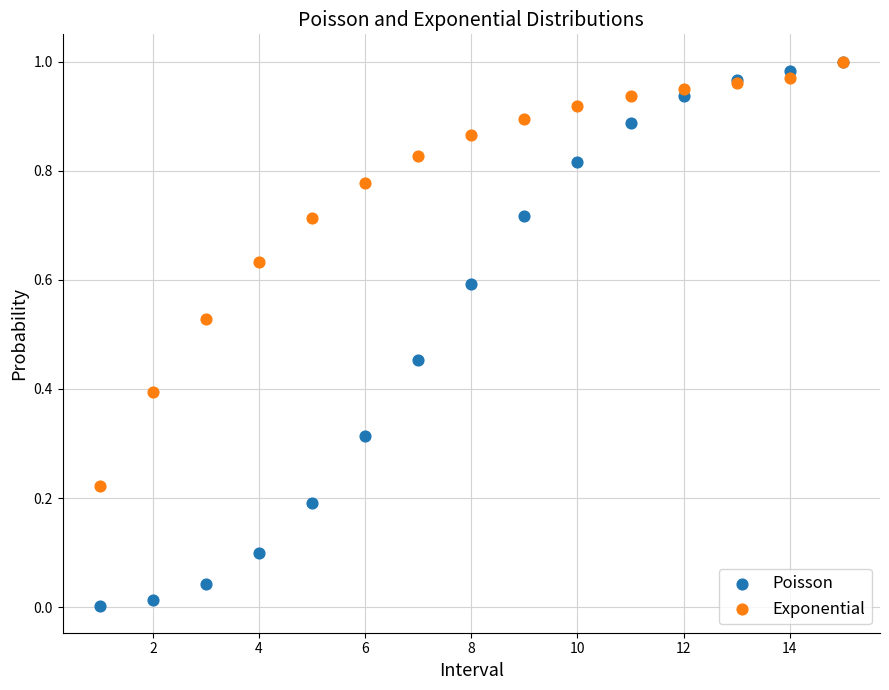

What are all the series names shown in the legend?

Poisson, Exponential